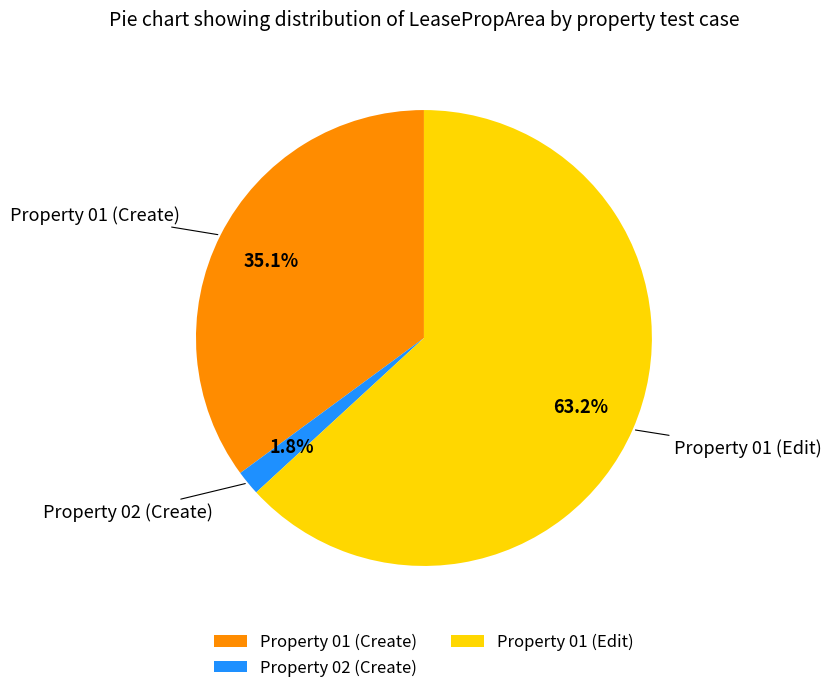

How many slices are in this pie chart?

3